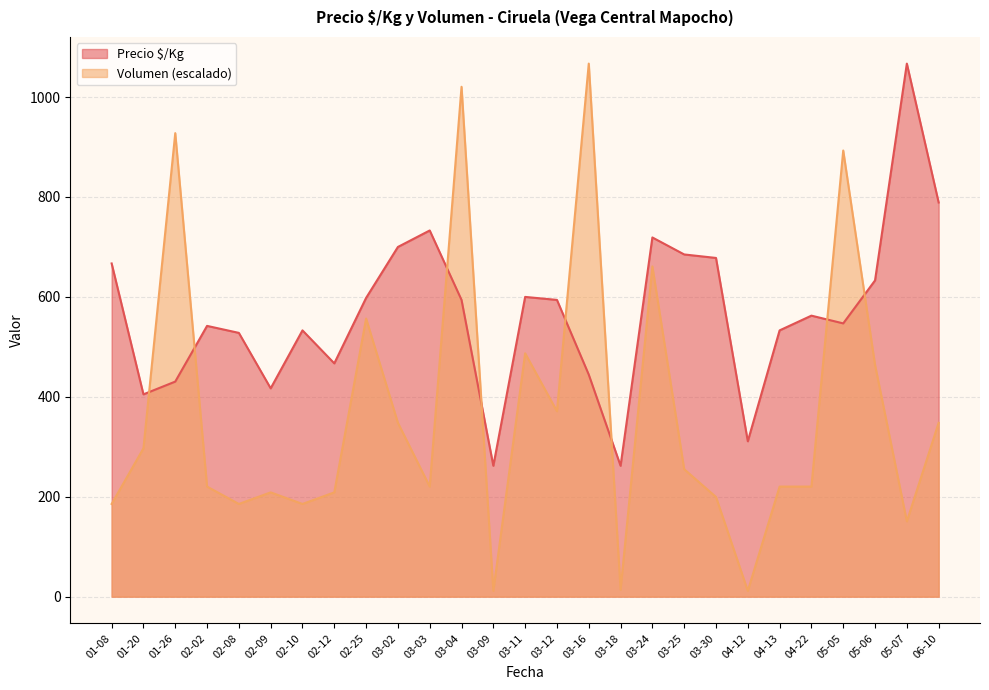

At which category is the sum across all series the highest?

03-04